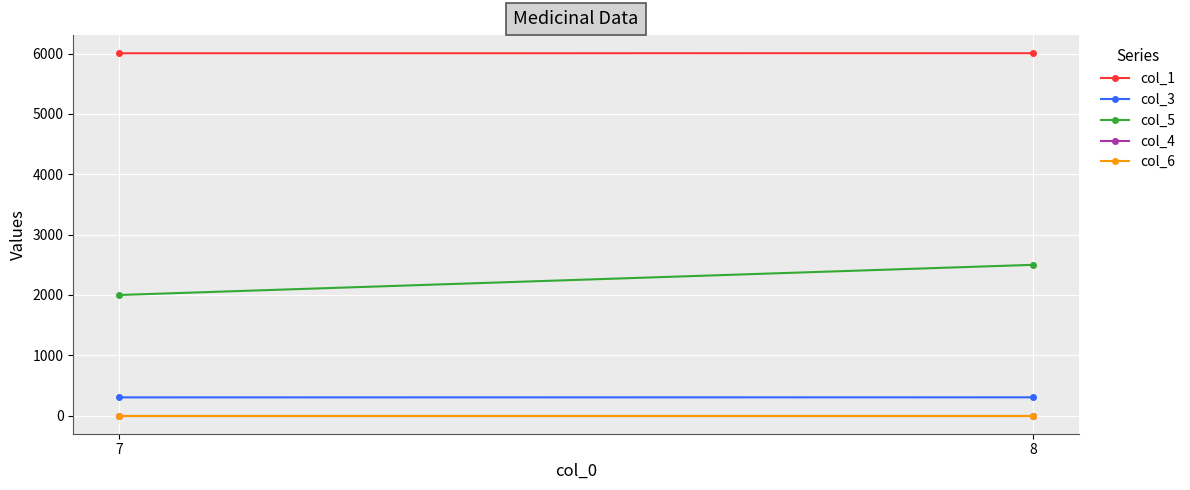

How many lines are shown in the chart?

5